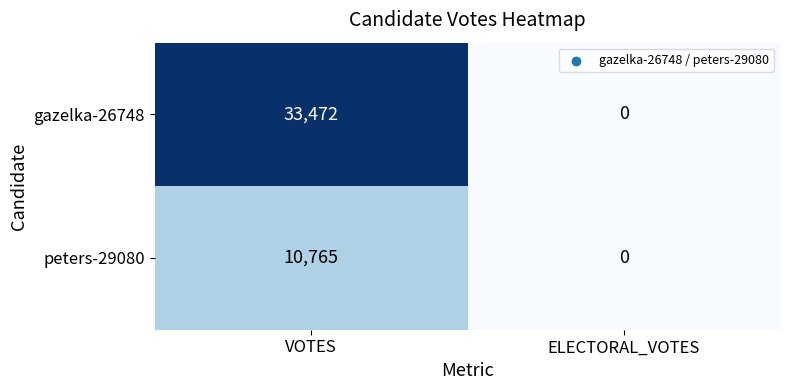

What value does the gazelka-26748 series have at VOTES?

33472